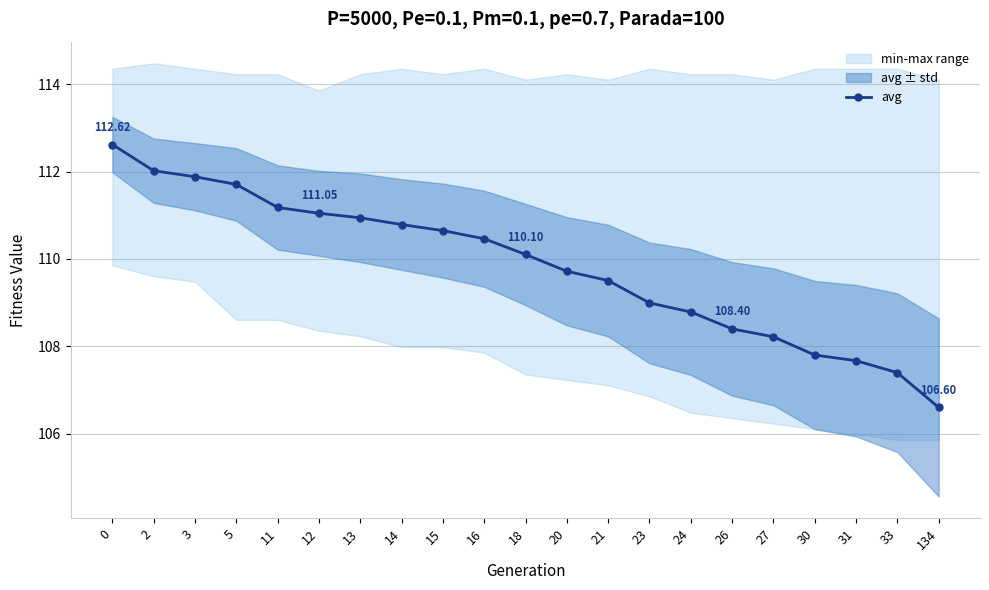

What is the value of the 18th point from the left?

107.8